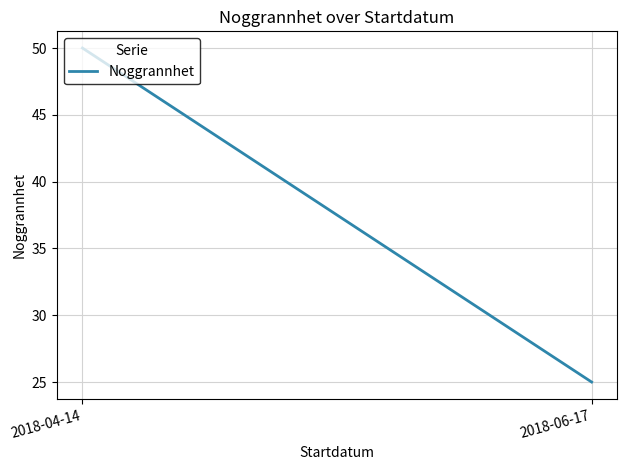

What is the difference between the values at 2018-06-17 and 2018-04-14?

25